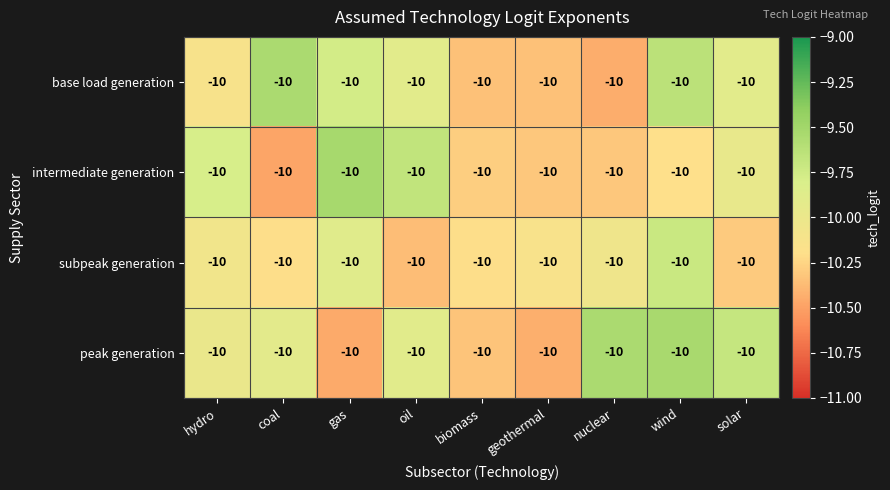

What is the difference between the highest and lowest values at solar?

0.6